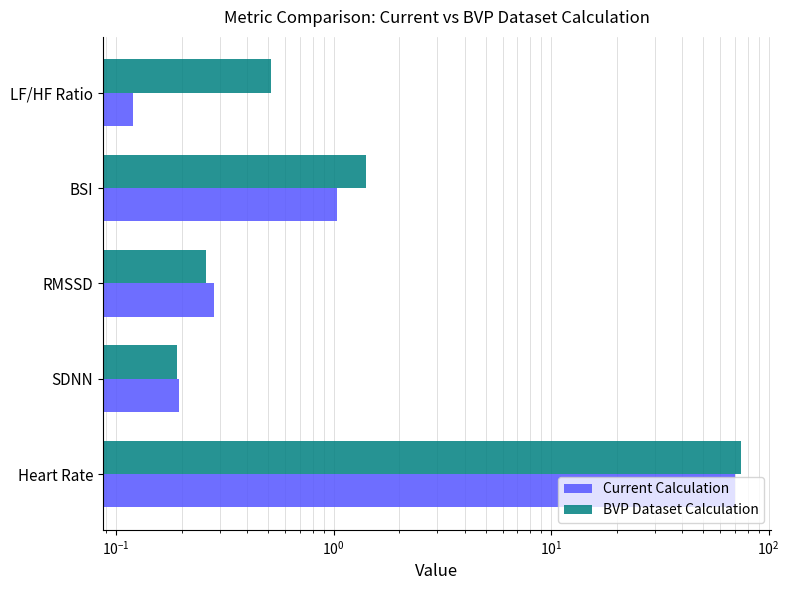

Are the bars horizontal?

Yes